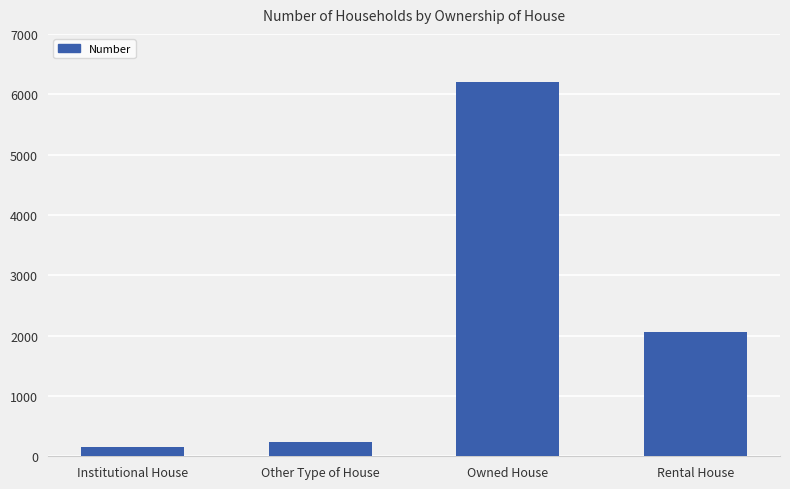

What position from the left is Other Type of House?

2